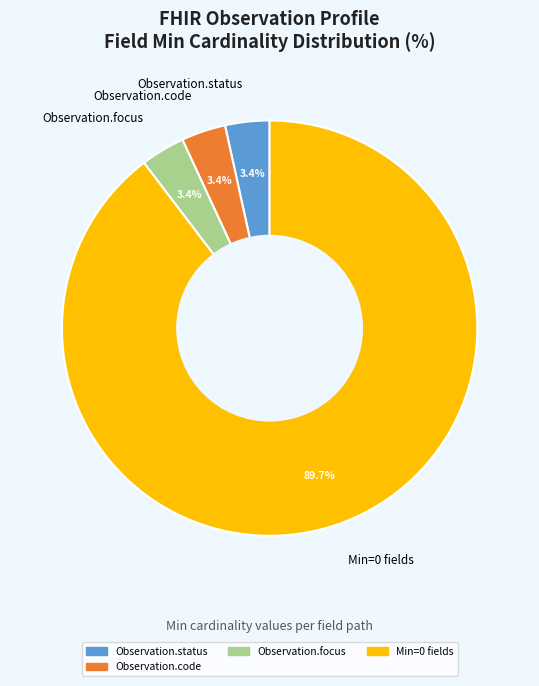

What percentage is NOT represented by Observation.focus?

96.6%